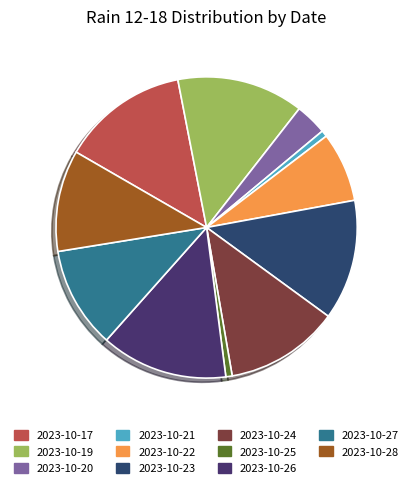

Is it true that 2023-10-25 is 1% of the pie?

True